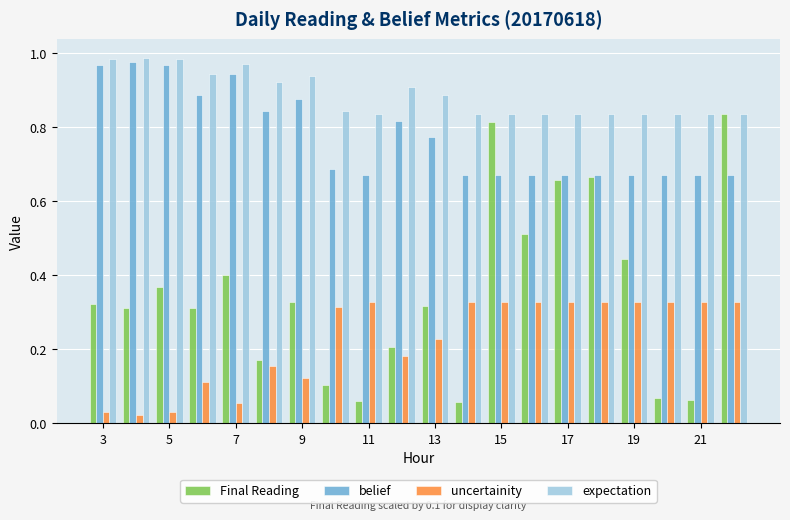

What is the sum of all Final Reading values?

7.0